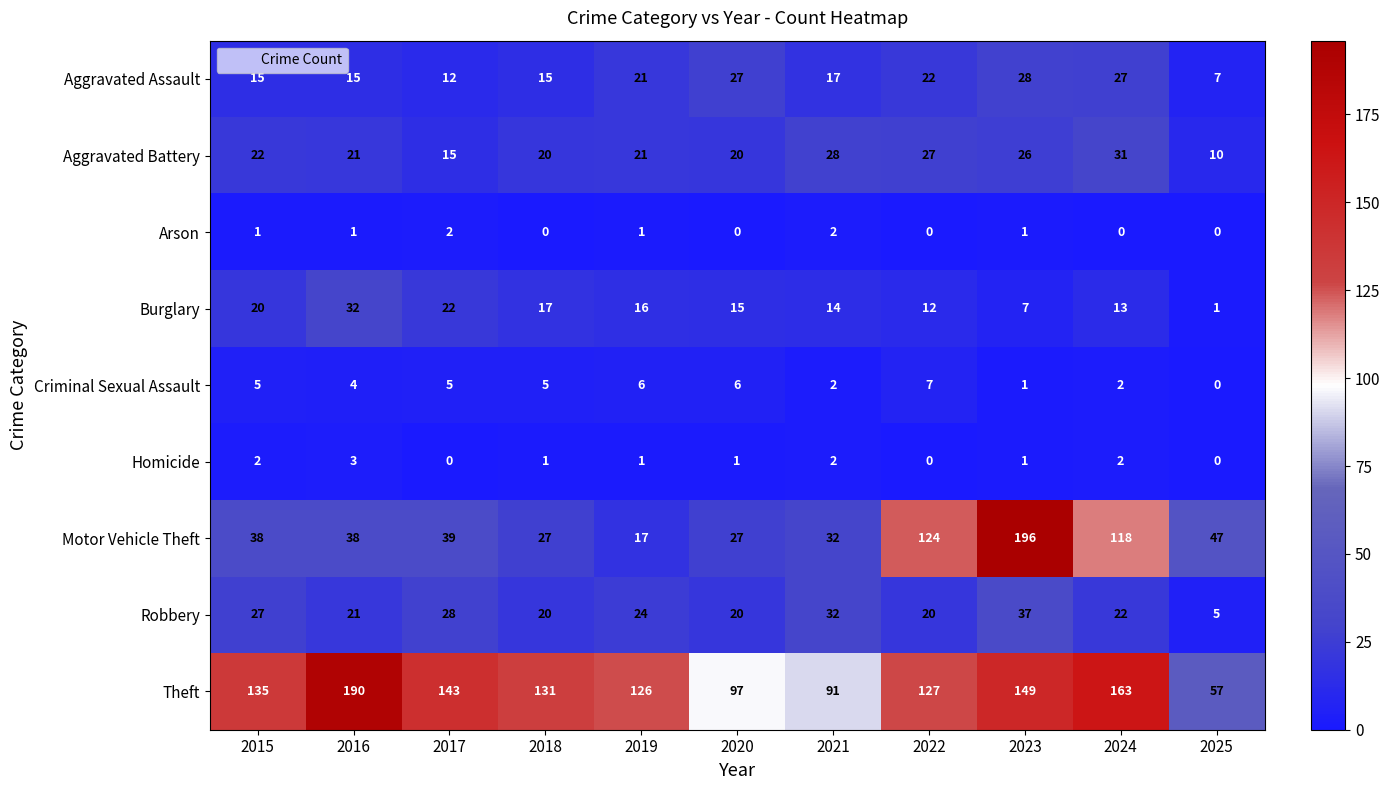

Which series has the widest spread of values?

Motor Vehicle Theft